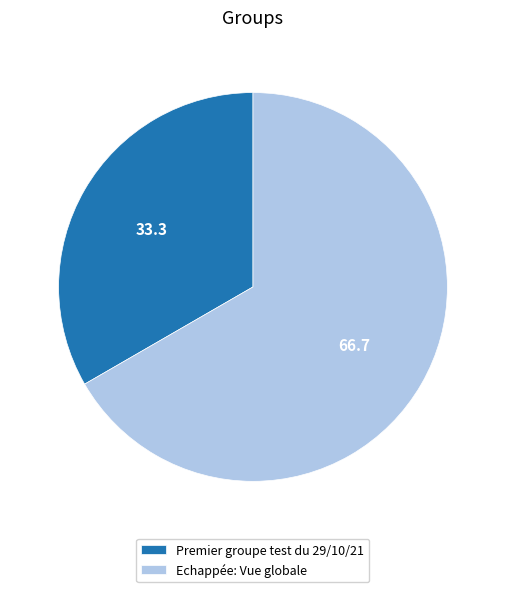

Is it true that Premier groupe test du 29/10/21 is 33% of the pie?

True